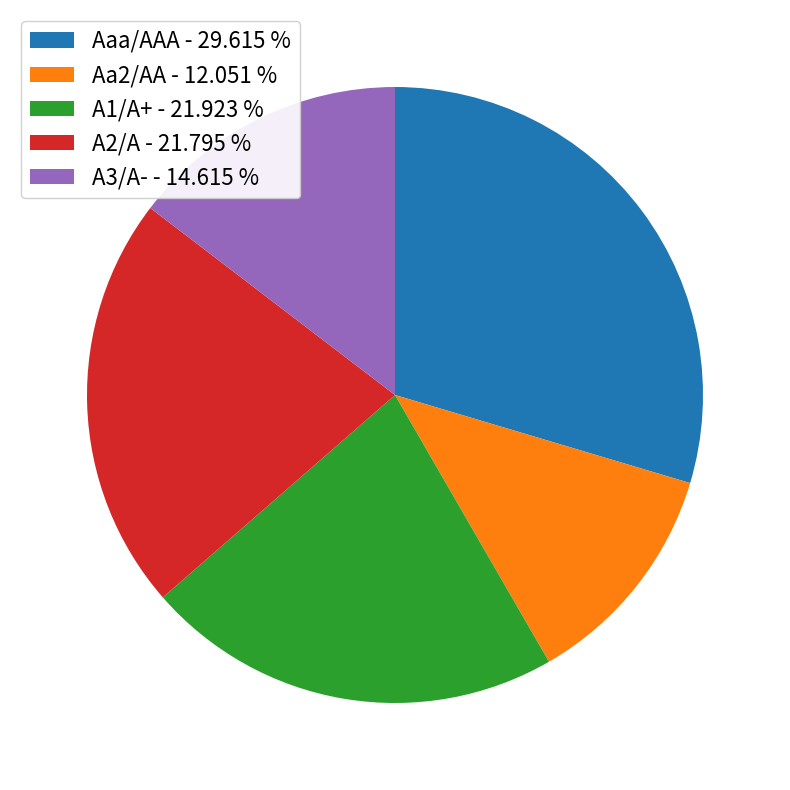

Approximately how many times larger is the value at Aa2/AA - 12.051 % compared to A2/A - 21.795 %?

0.6